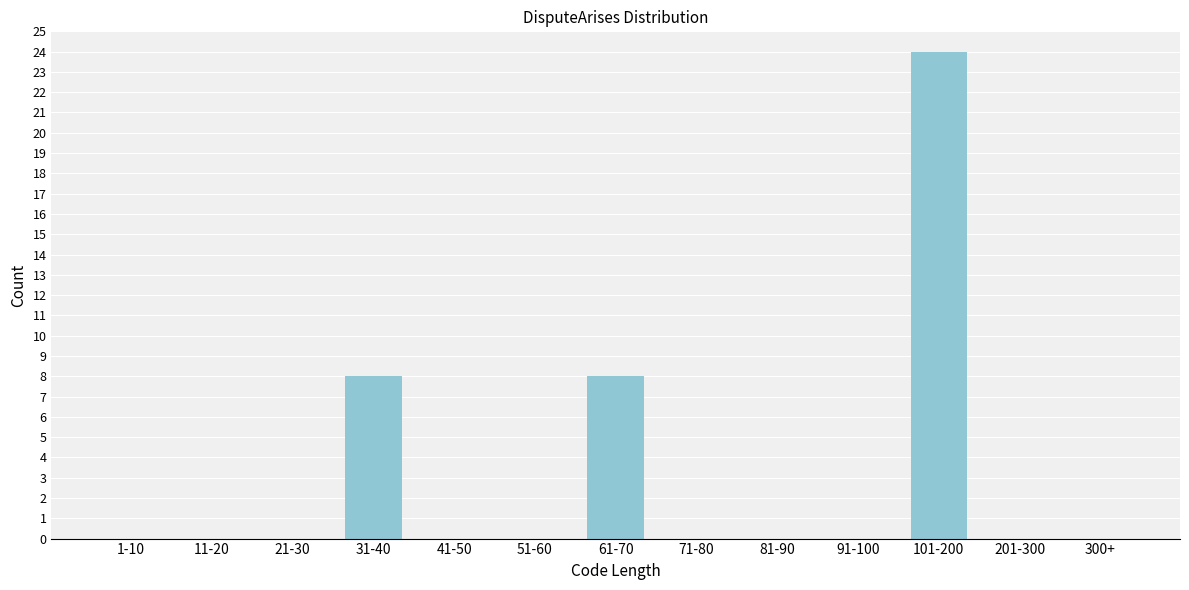

Reading left to right, list all the values displayed in this chart.

1-10=0	11-20=0	21-30=0	31-40=8	41-50=0	51-60=0	61-70=8	71-80=0	81-90=0	91-100=0	101-200=24	201-300=0	300+=0